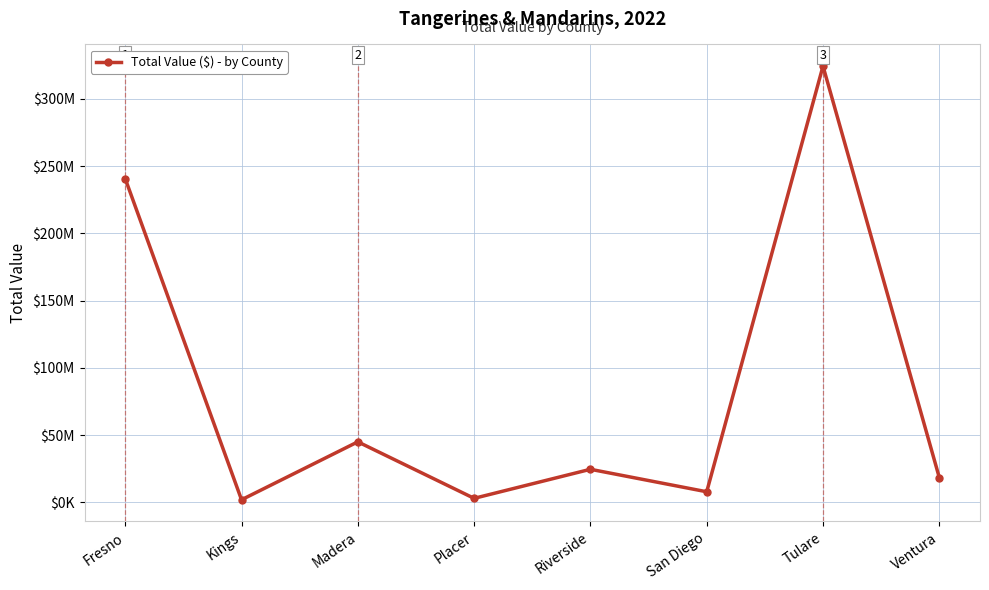

Is this an area chart (filled region under the line)?

No